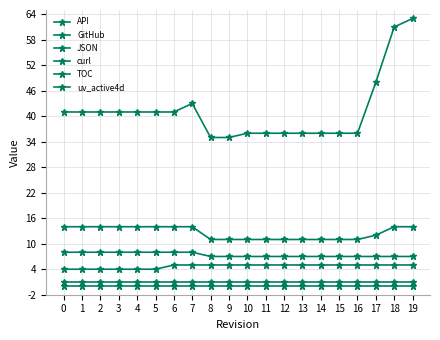

What is the value of the API point at the 10th from the left?

35